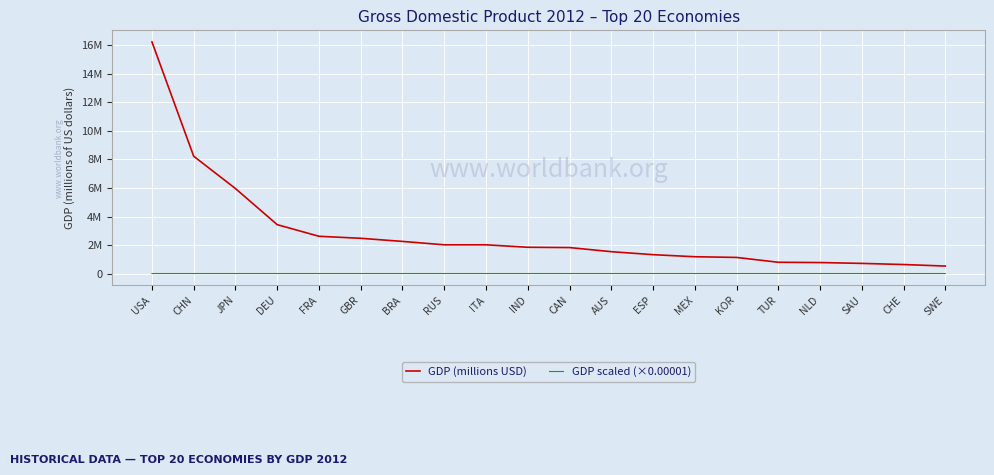

Does the chart display data point markers on the line(s)?

No